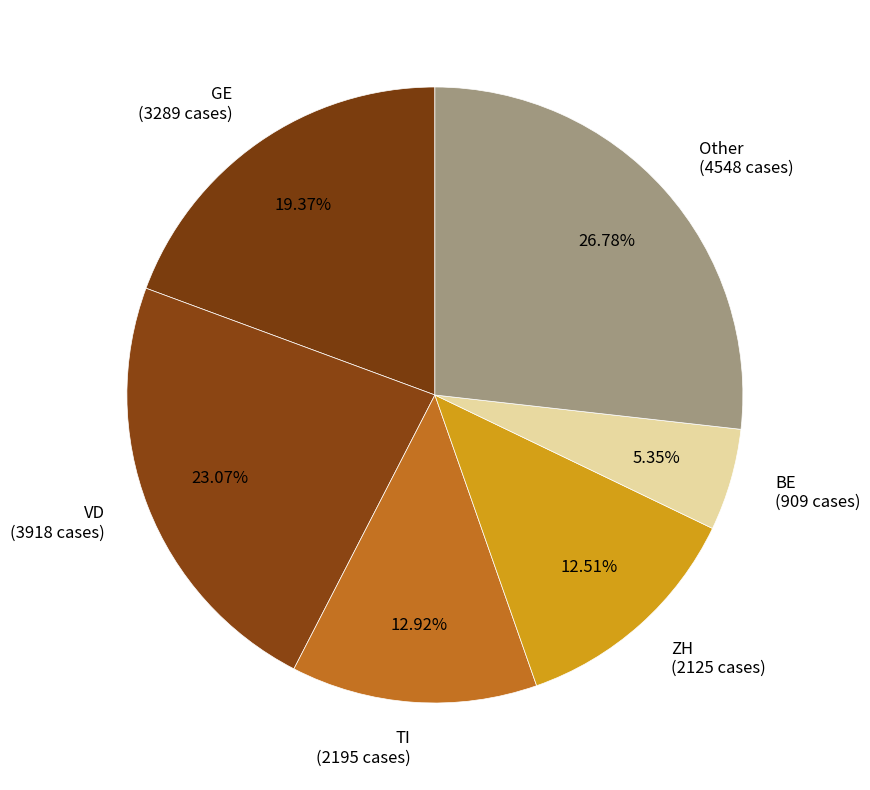

Between GE (3289 cases) and TI (2195 cases), which is larger?

GE (3289 cases)